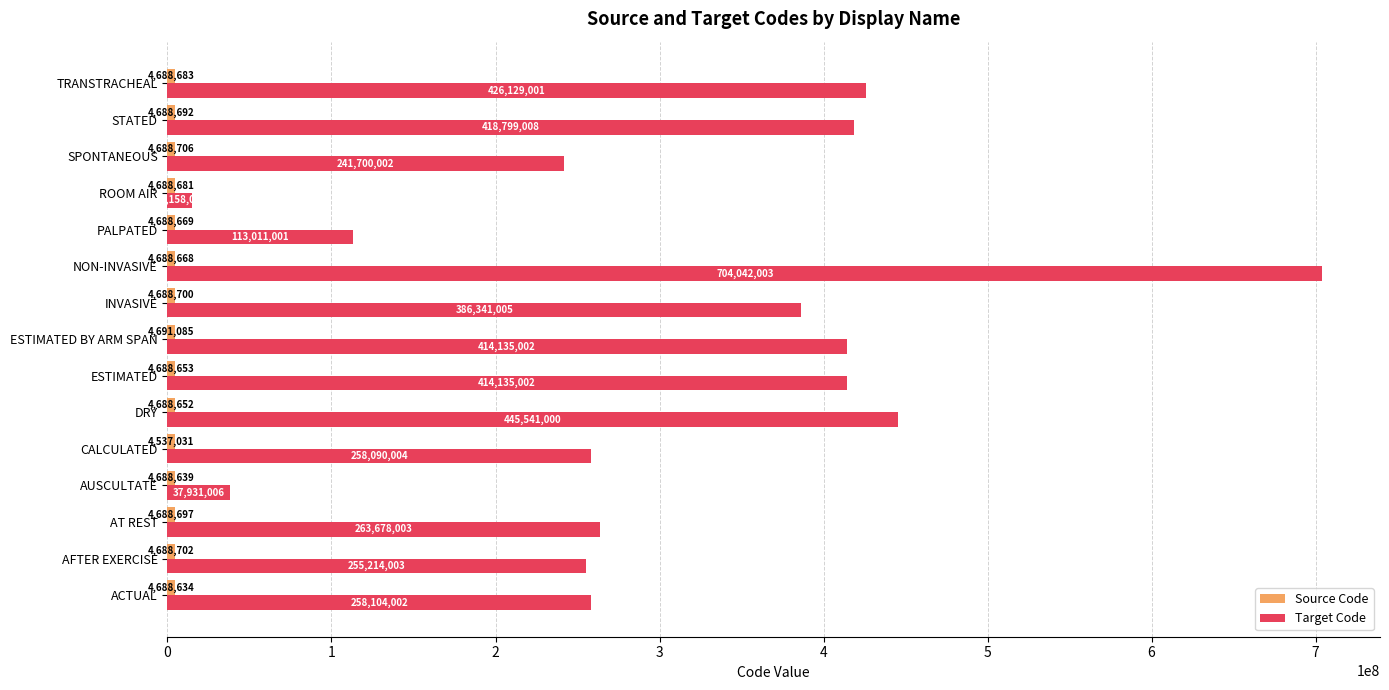

Read the Target Code value at STATED, to the nearest 50.

418799000